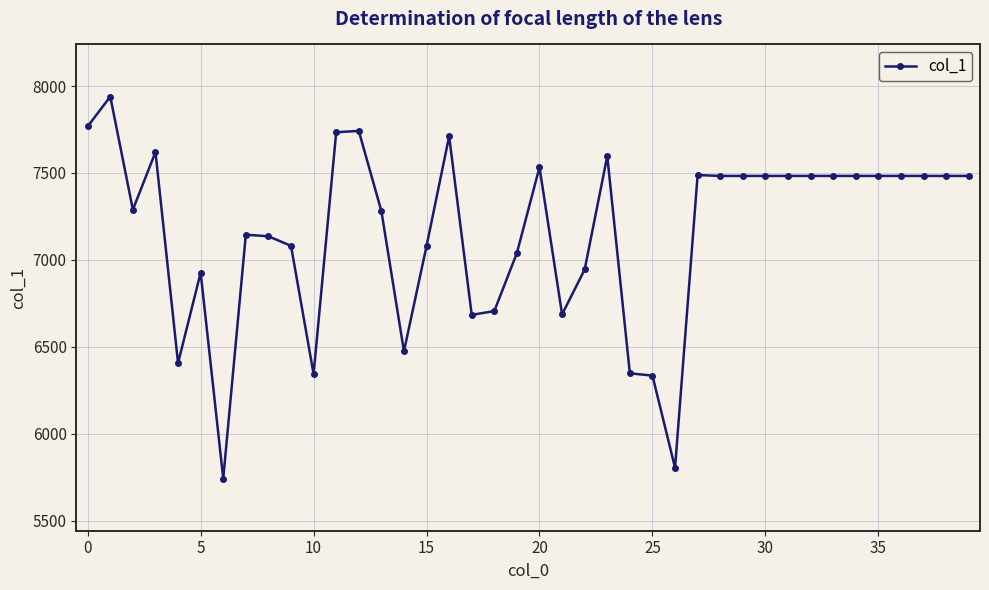

How many distinct data groups are displayed?

1